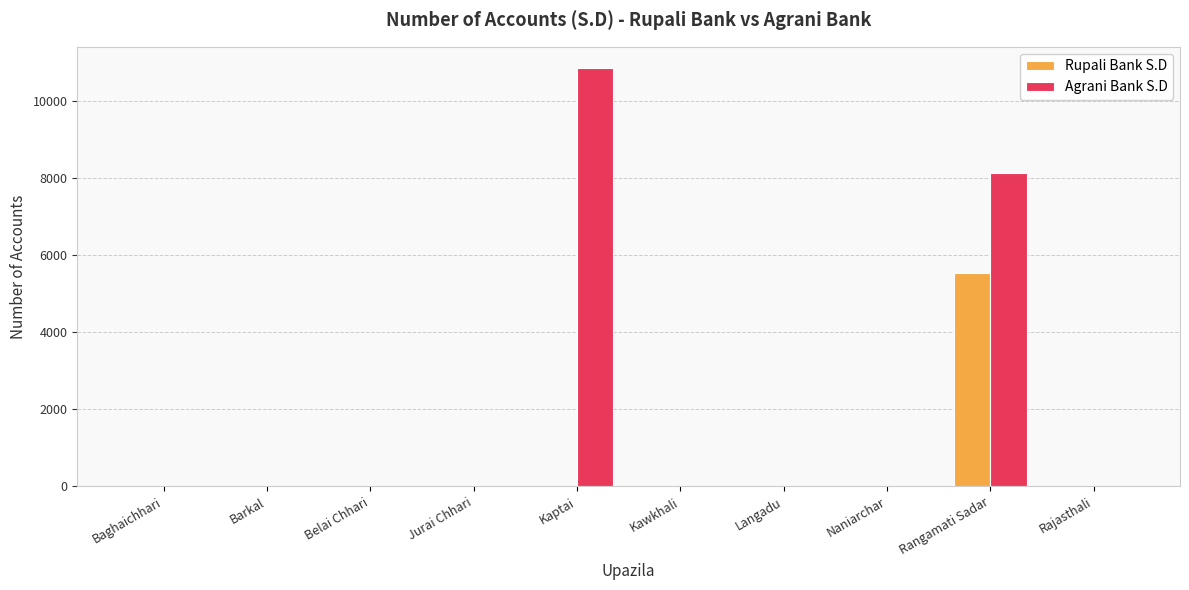

At which category is the sum across all series the highest?

Rangamati Sadar